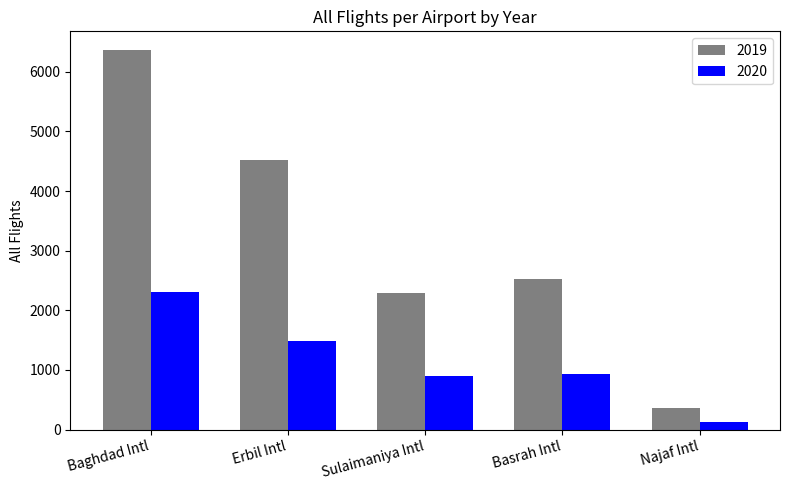

Reading left to right, what are all the values shown in this chart?

2019: 6361	4515	2291	2523	356
2020: 2301	1493	903	931	124